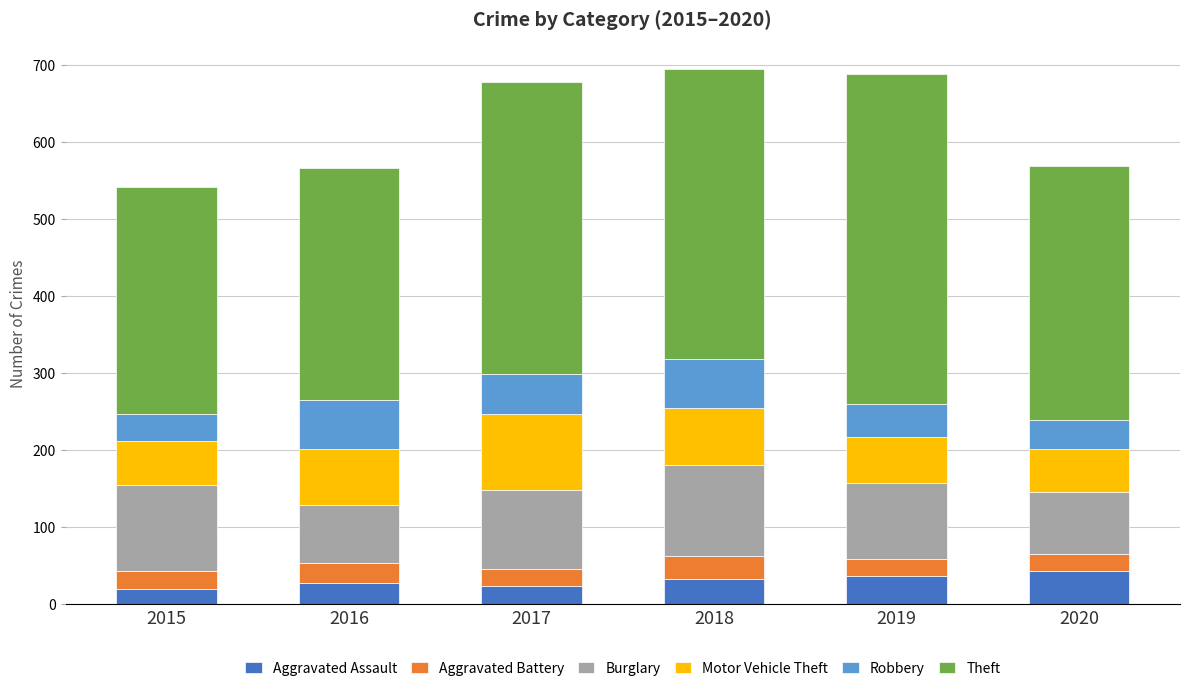

What is the maximum value for Aggravated Assault?

43